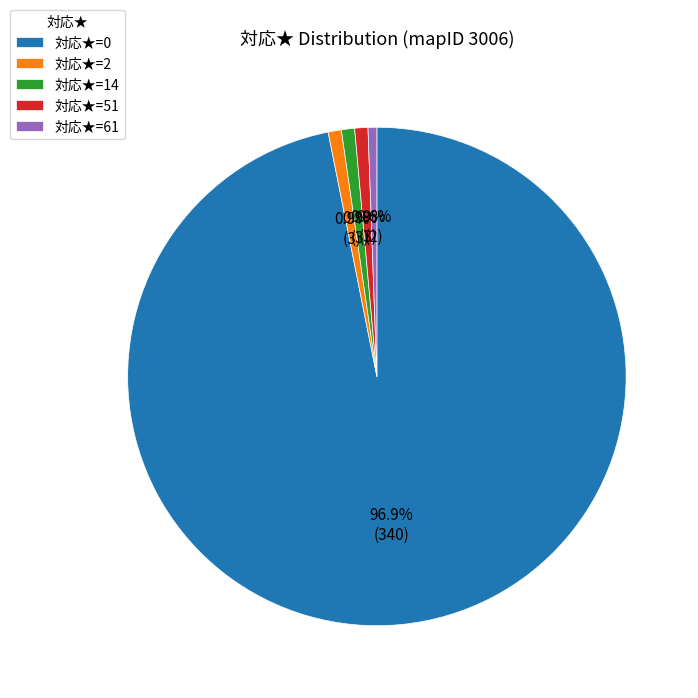

Does any single category account for the majority?

Yes